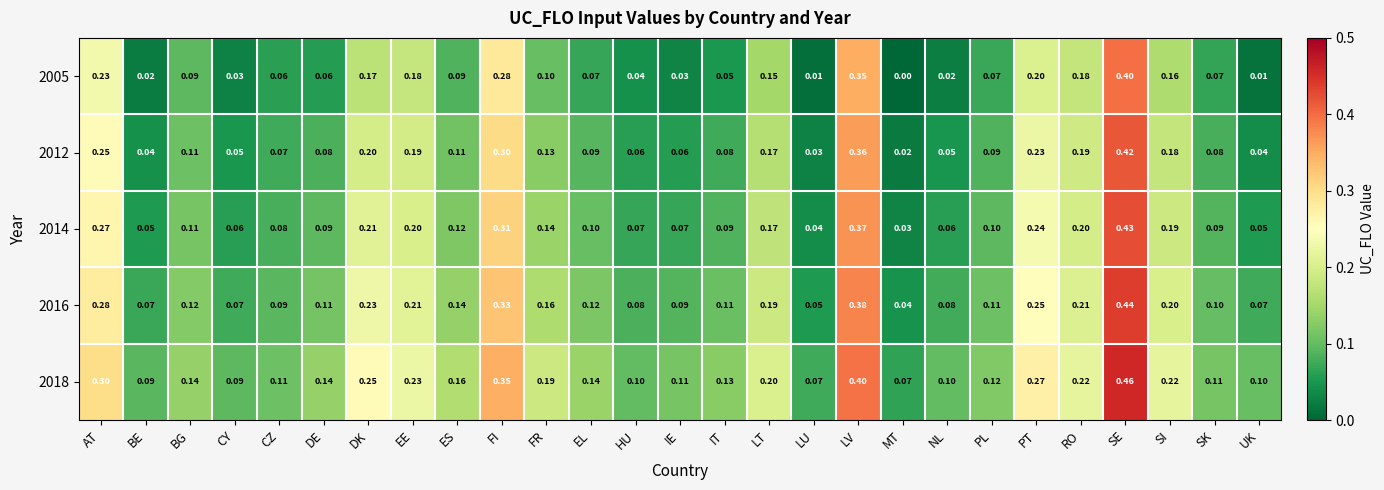

Which label corresponds to the largest value in the chart?

SE